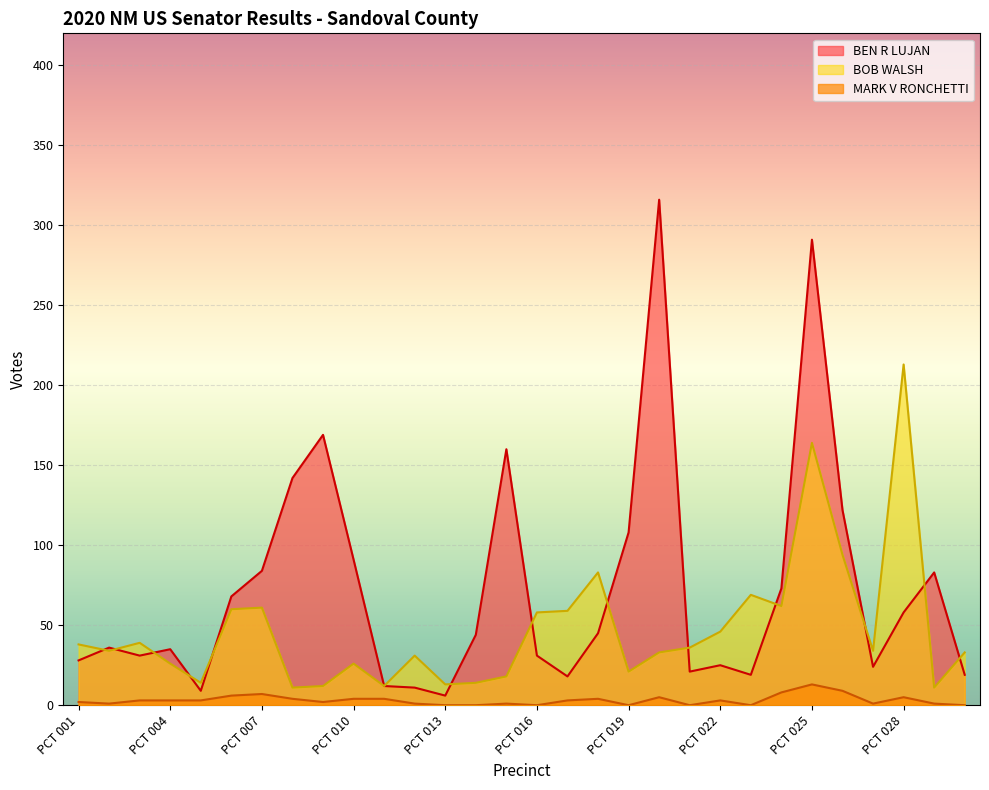

True or false: BOB WALSH and BEN R LUJAN intersect in this chart.

True